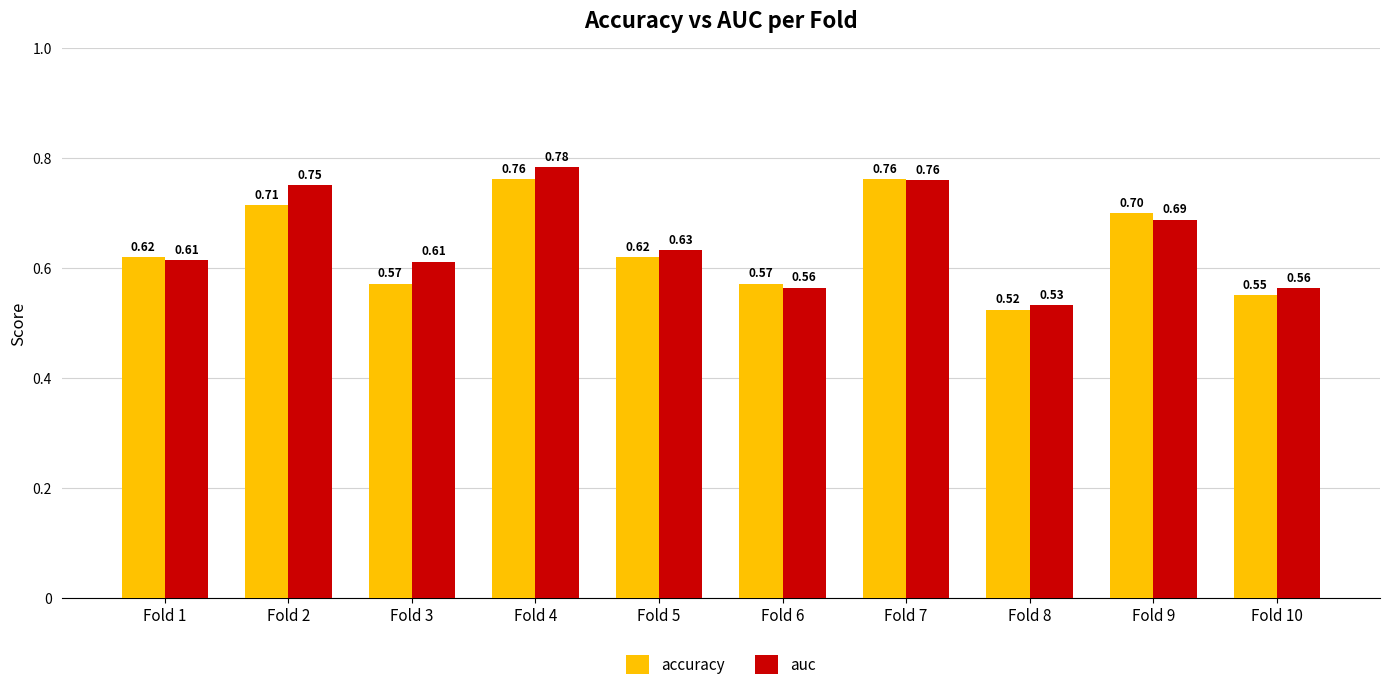

Which category has the lowest value in the auc series?

Fold 8